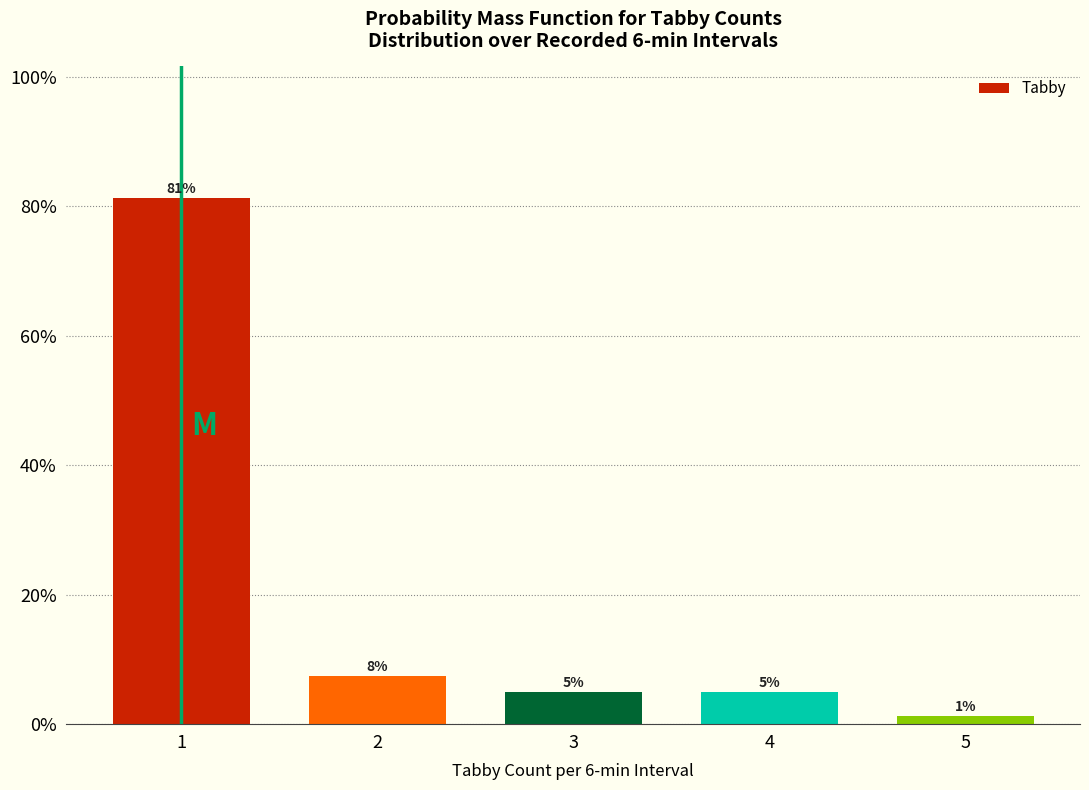

What is the value of the 4th bar from the left?

5.0